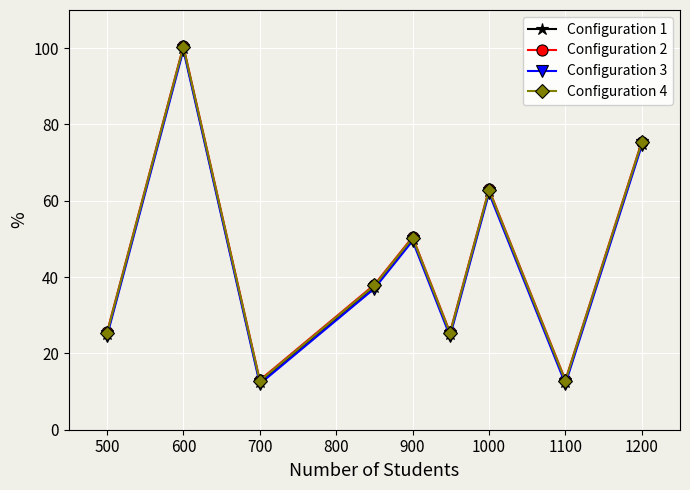

What is the maximum value shown in the chart?

100.5